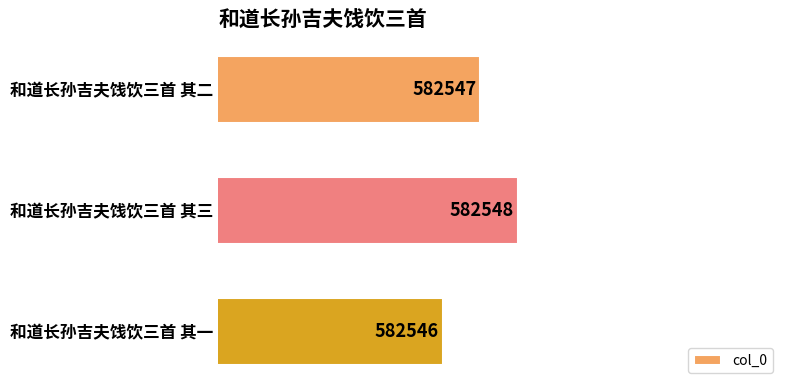

List the labels in order of value, largest first.

和道长孙吉夫饯饮三首 其三, 和道长孙吉夫饯饮三首 其二, 和道长孙吉夫饯饮三首 其一